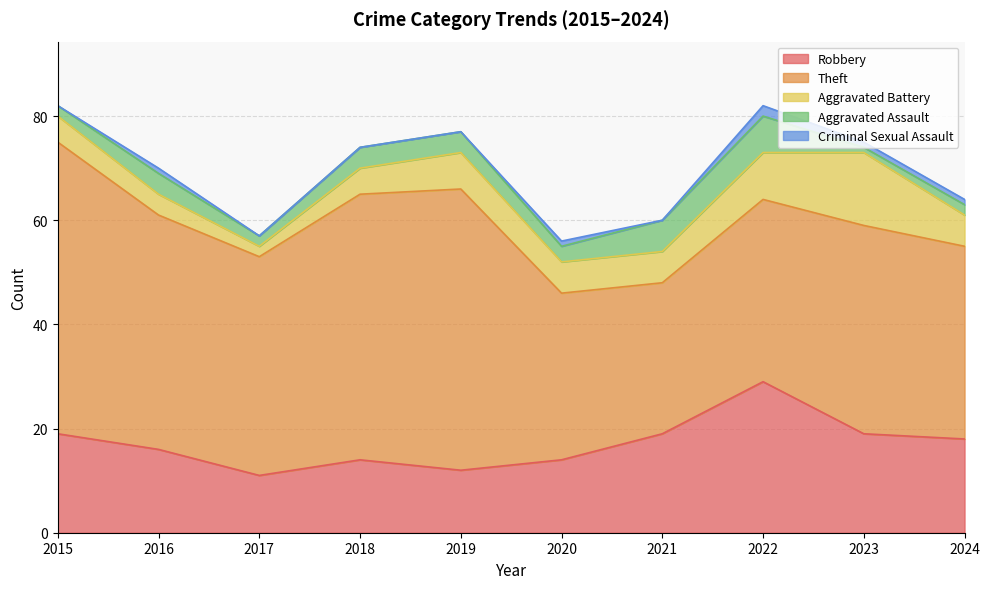

Does the chart display data point markers on the line(s)?

No